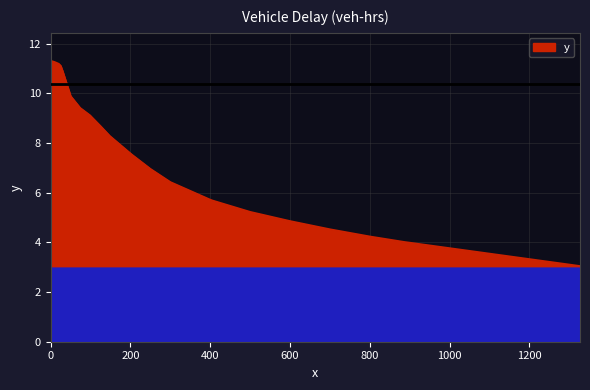

What is the difference between the maximum and minimum values?

8.3